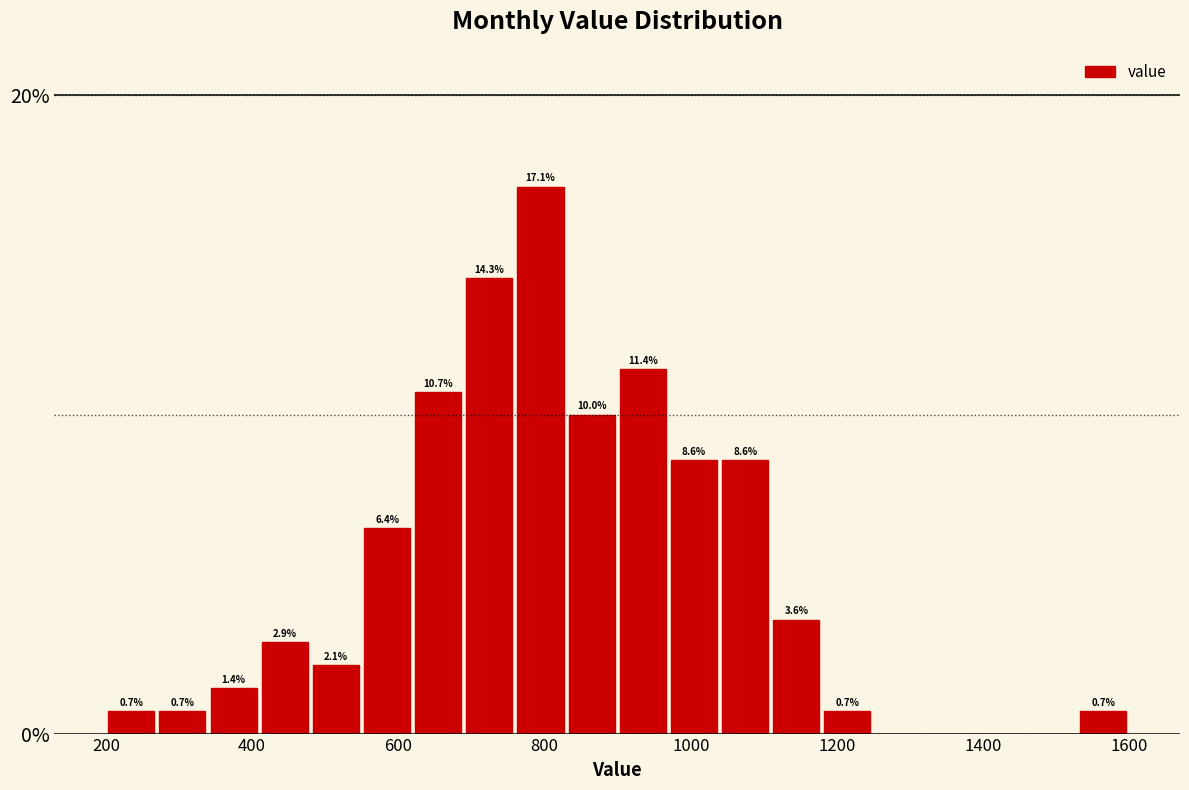

Around what value on the x-axis is the tallest bar? Give the approximate position of its centre, as read against the axis.

800